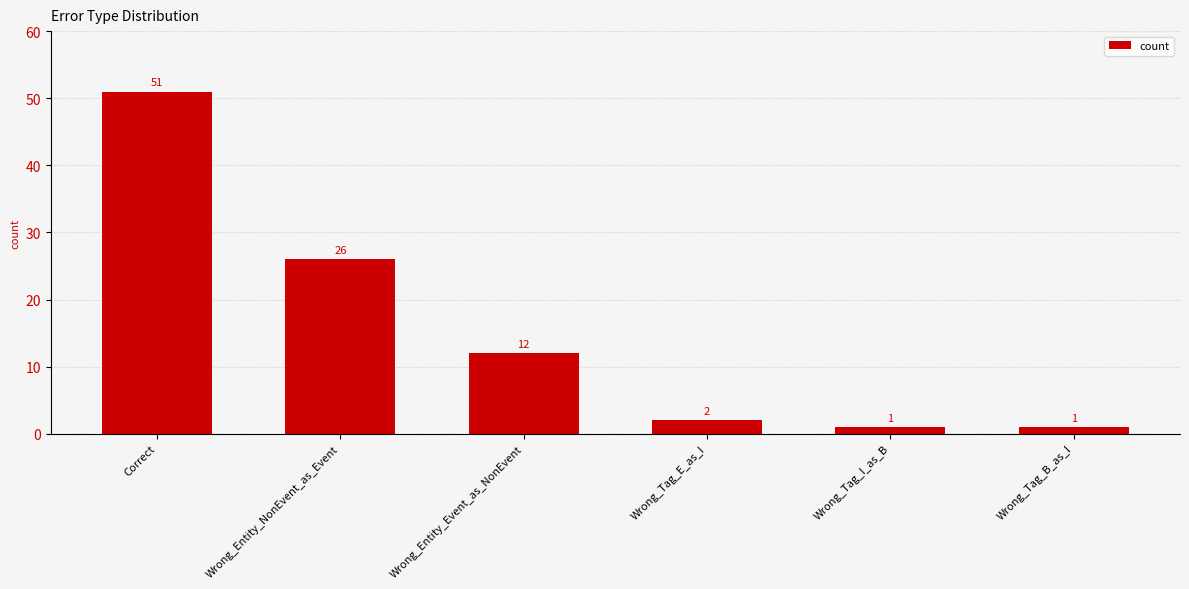

What is the difference between the maximum and minimum values?

50